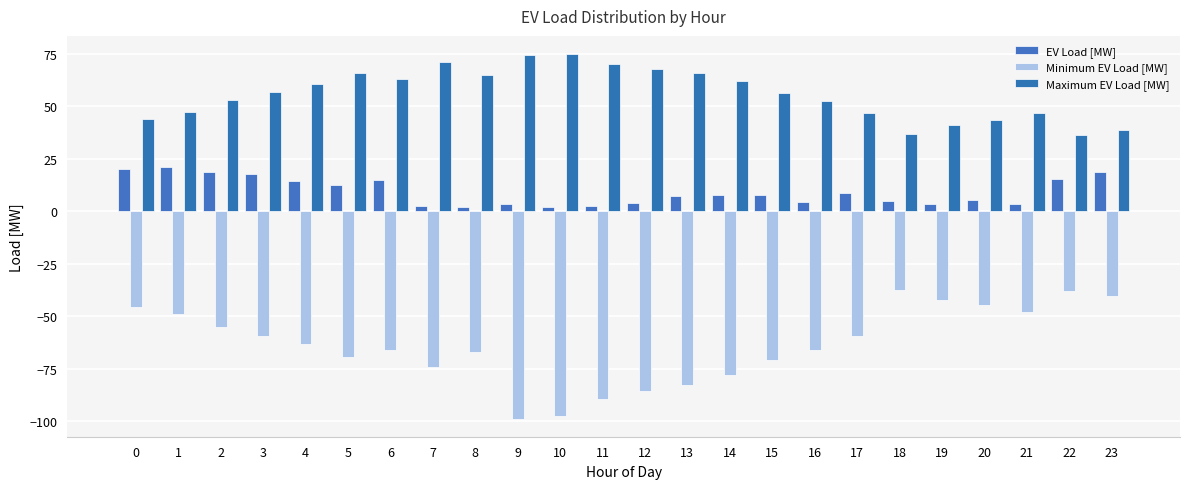

What is the greatest value displayed?

75.0